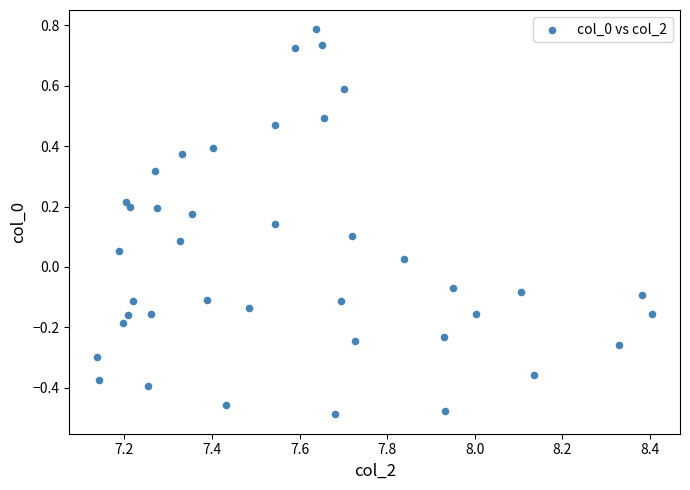

What is the range of X values (max minus min)?

1.3